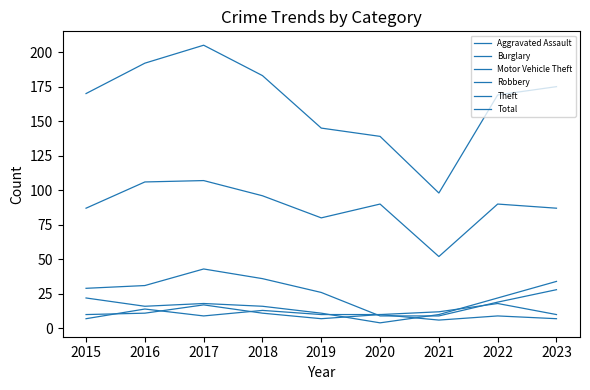

At how many categories does at least one series exceed 200?

1